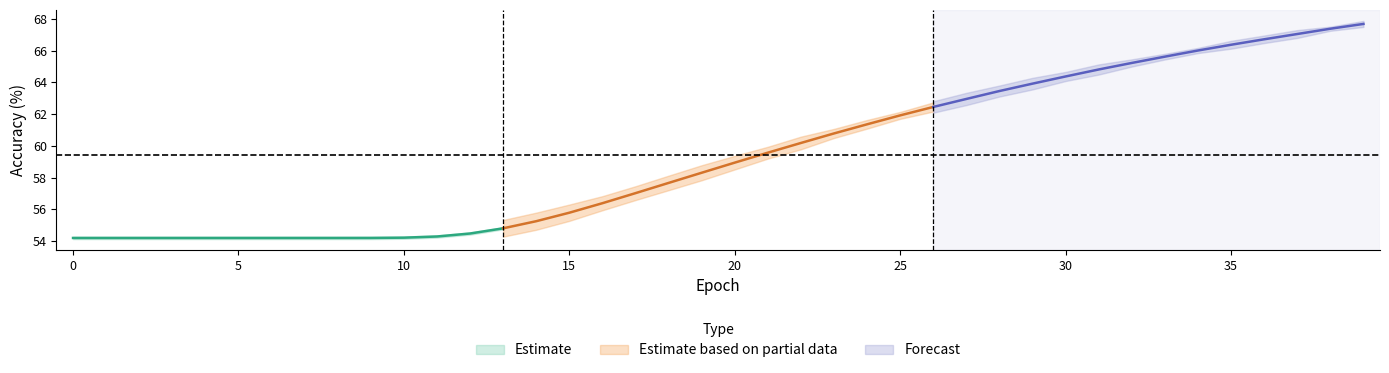

List the labels in order of train_acc value, smallest first.

0, 1, 2, 3, 4, 5, 6, 7, 8, 9, 10, 11, 12, 13, 14, 15, 16, 17, 18, 19, 20, 21, 22, 23, 24, 25, 26, 27, 28, 29, 30, 31, 32, 33, 34, 35, 36, 37, 38, 39